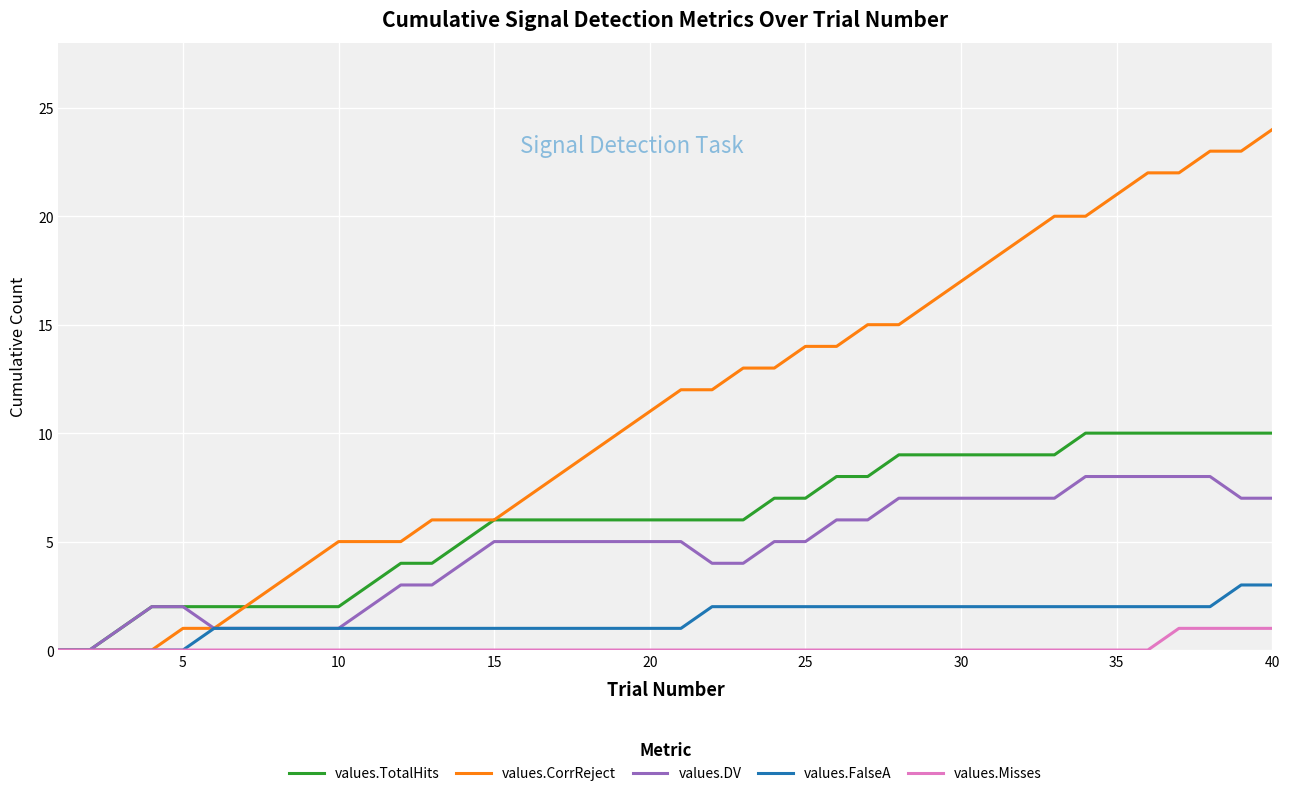

Which series has the largest total across all categories?

values.CorrReject